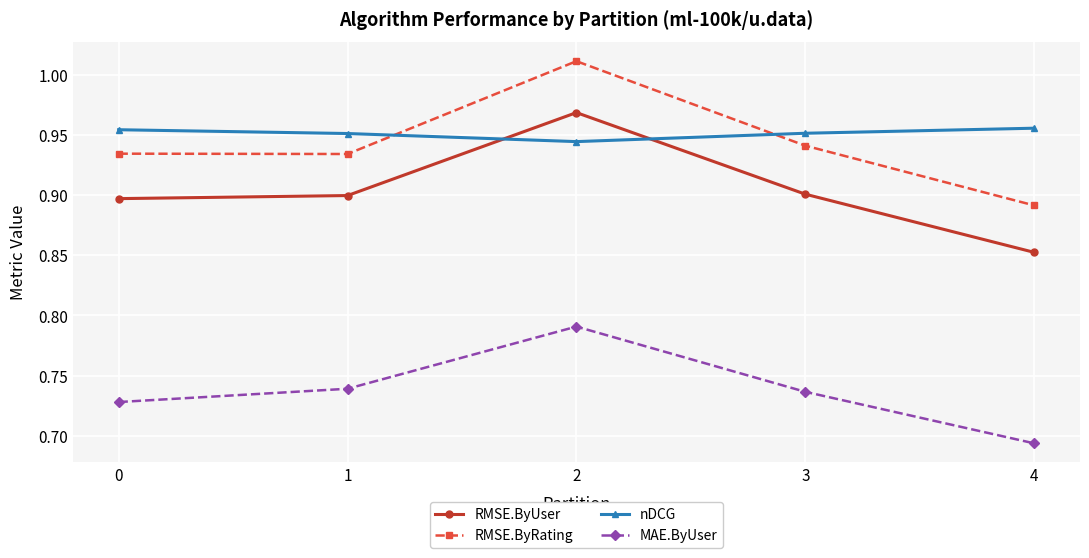

How many lines are shown in the chart?

4